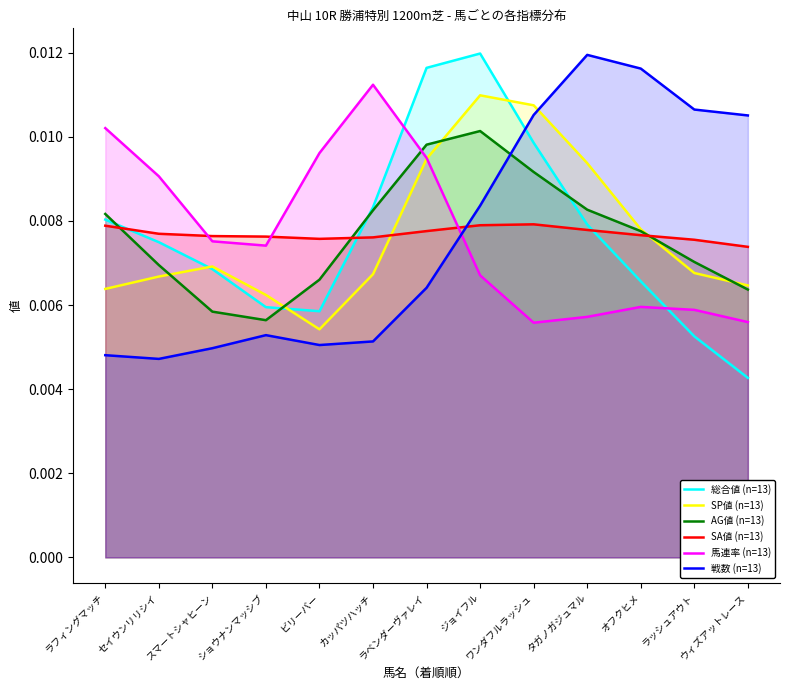

What are all the series names shown in the legend?

総合値 (n=13), SP値 (n=13), AG値 (n=13), SA値 (n=13), 馬連率 (n=13), 戦数 (n=13)